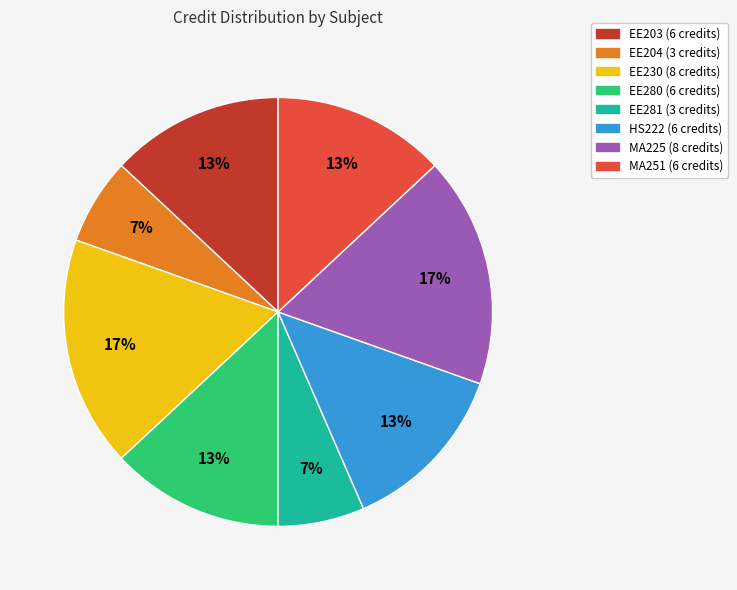

Do MA225 and EE281 together represent more than half of the pie?

No